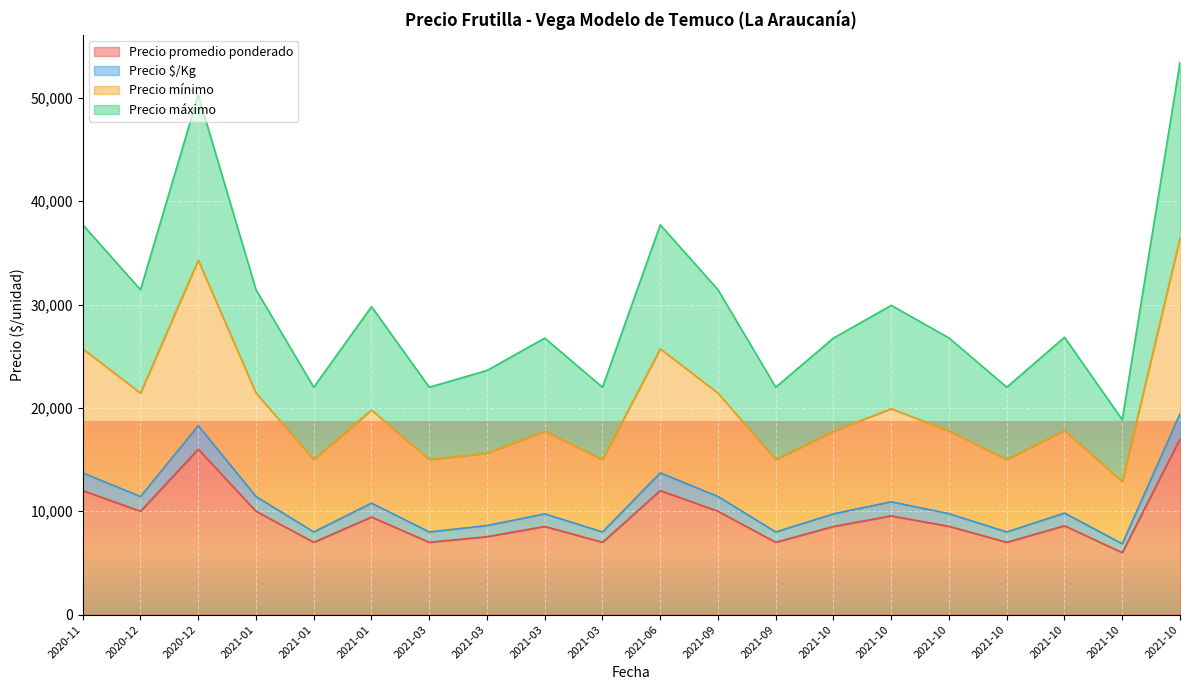

What is the total value across all series at 2021-09?

74287